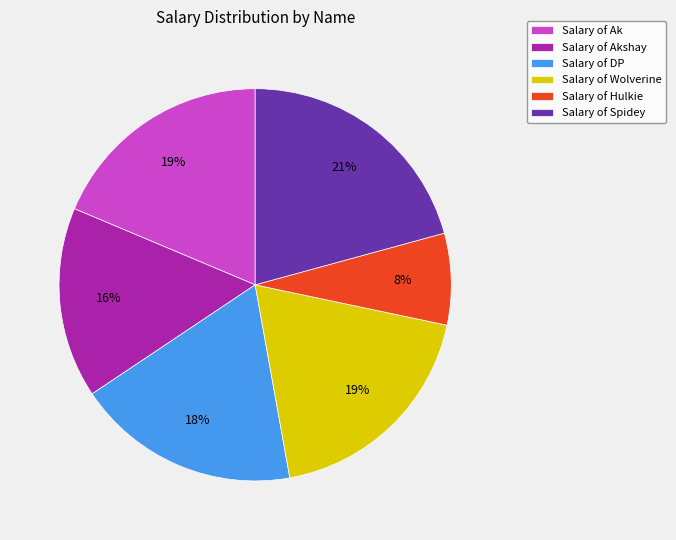

The Salary of DP slice represents 18% of the pie. True or false?

True